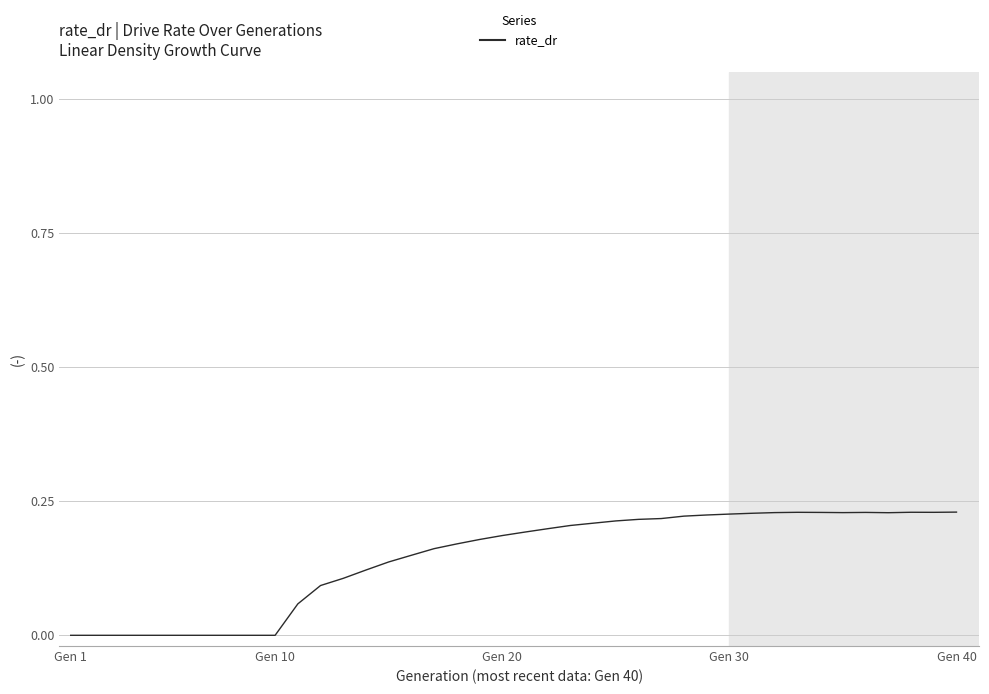

How many lines are shown in the chart?

1